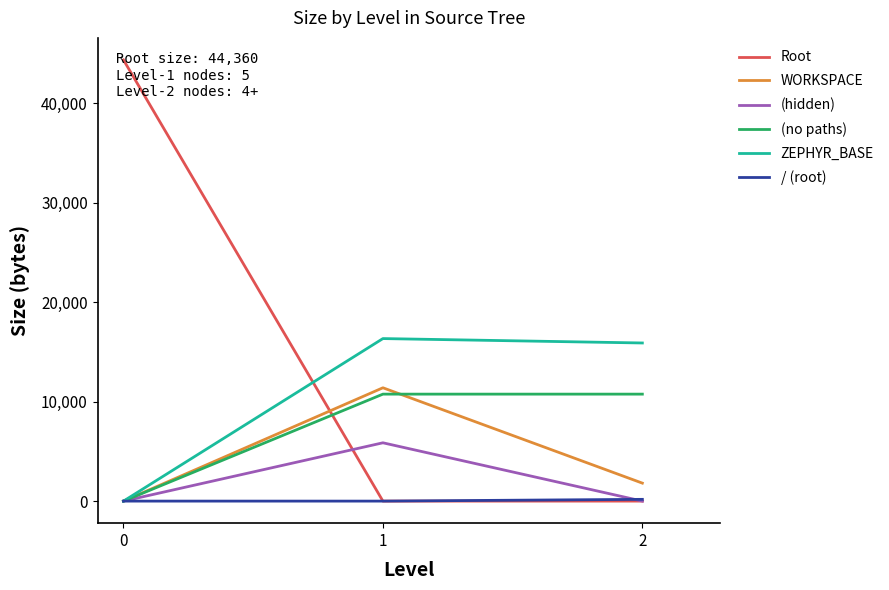

Where is WORKSPACE nearest to the value 5698?

2